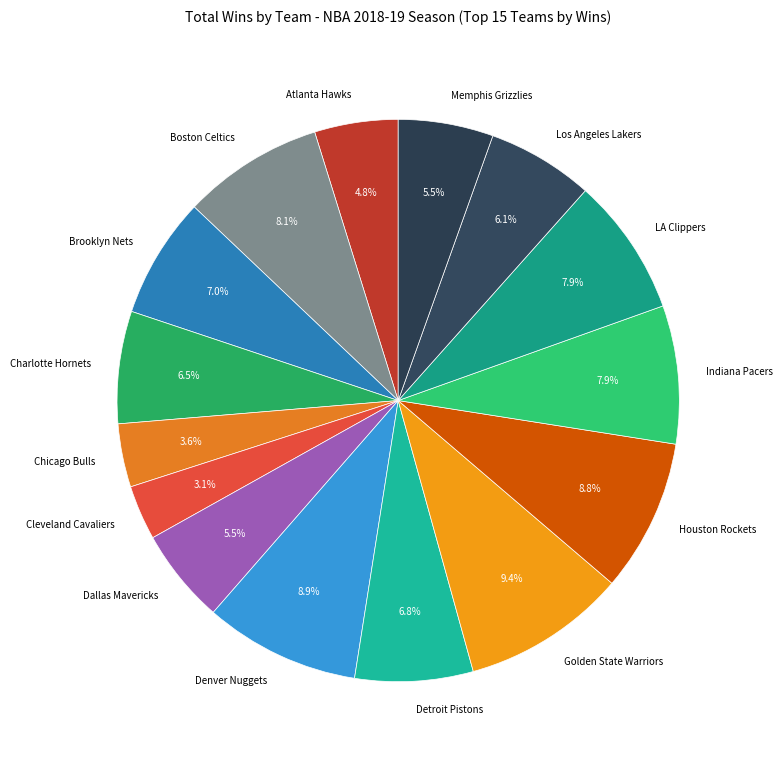

Does Indiana Pacers represent more than half of the total?

No